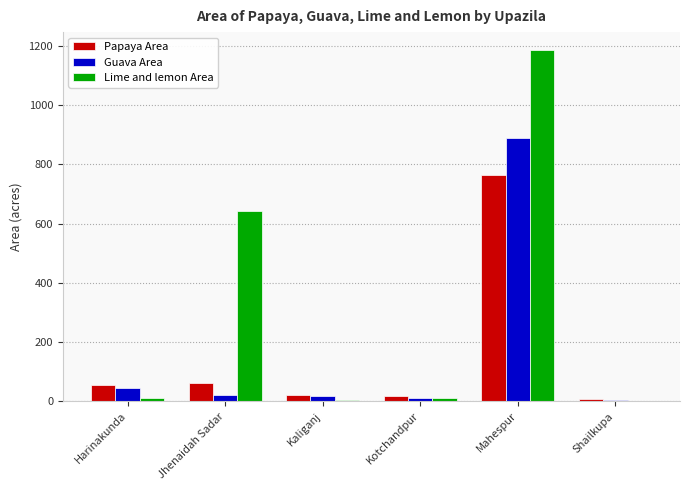

Are the bars horizontal?

No